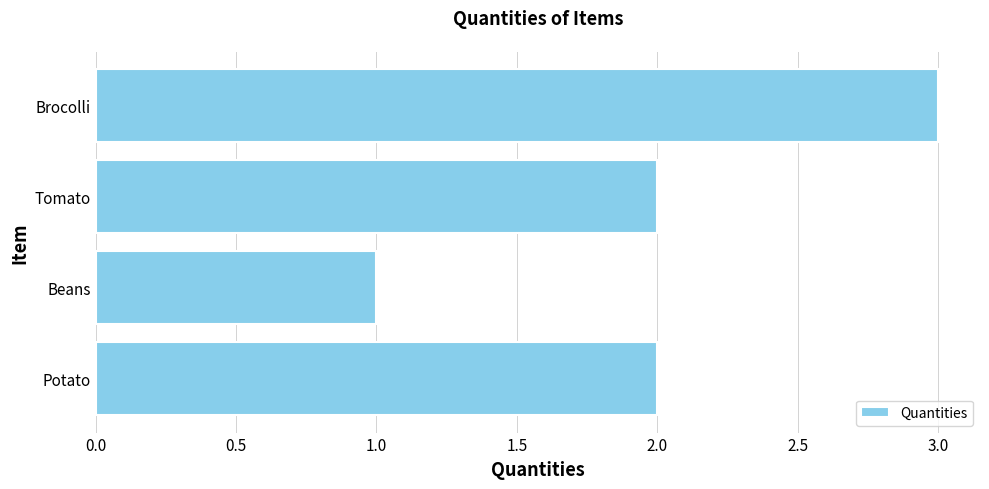

Is it true that the value at Potato is 2?

True